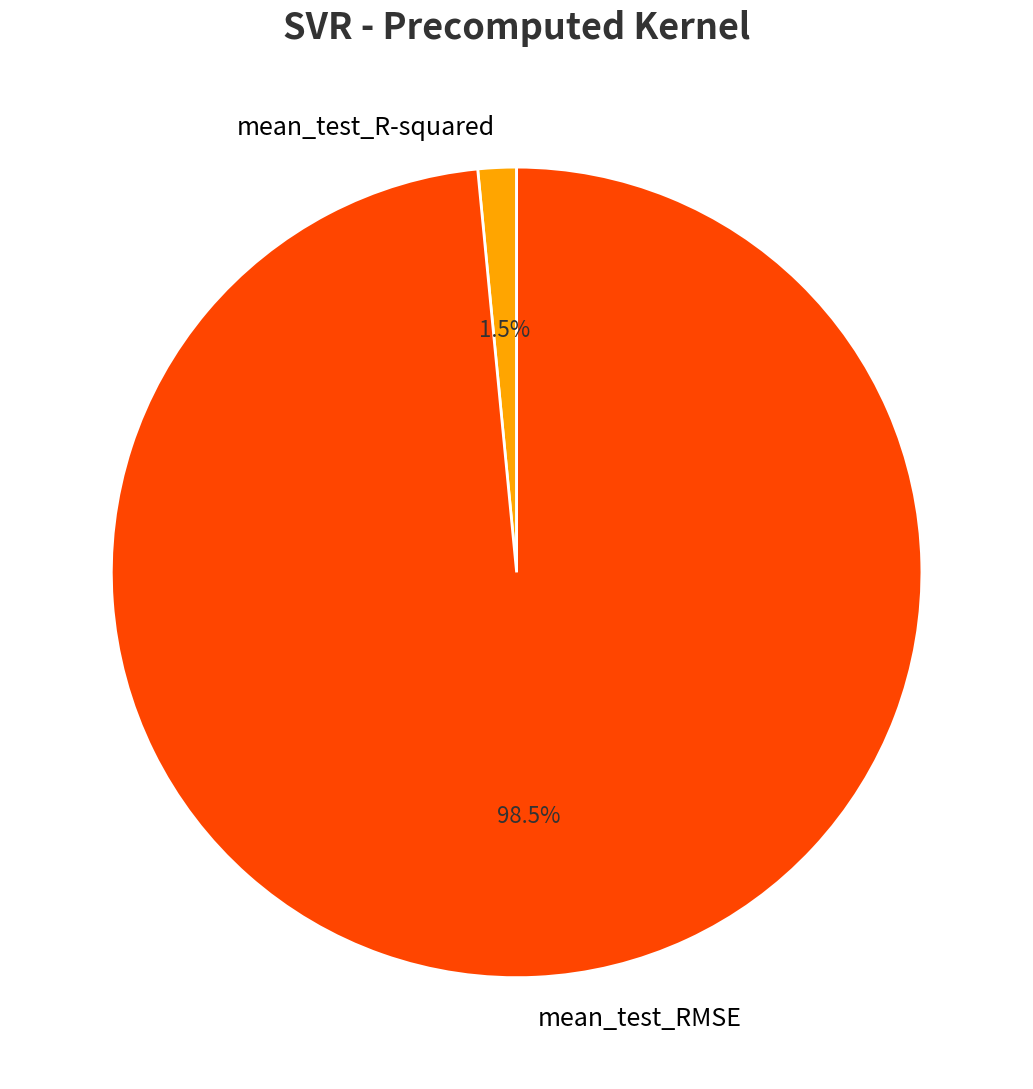

Which has a higher value, mean_test_RMSE or mean_test_R-squared?

mean_test_RMSE